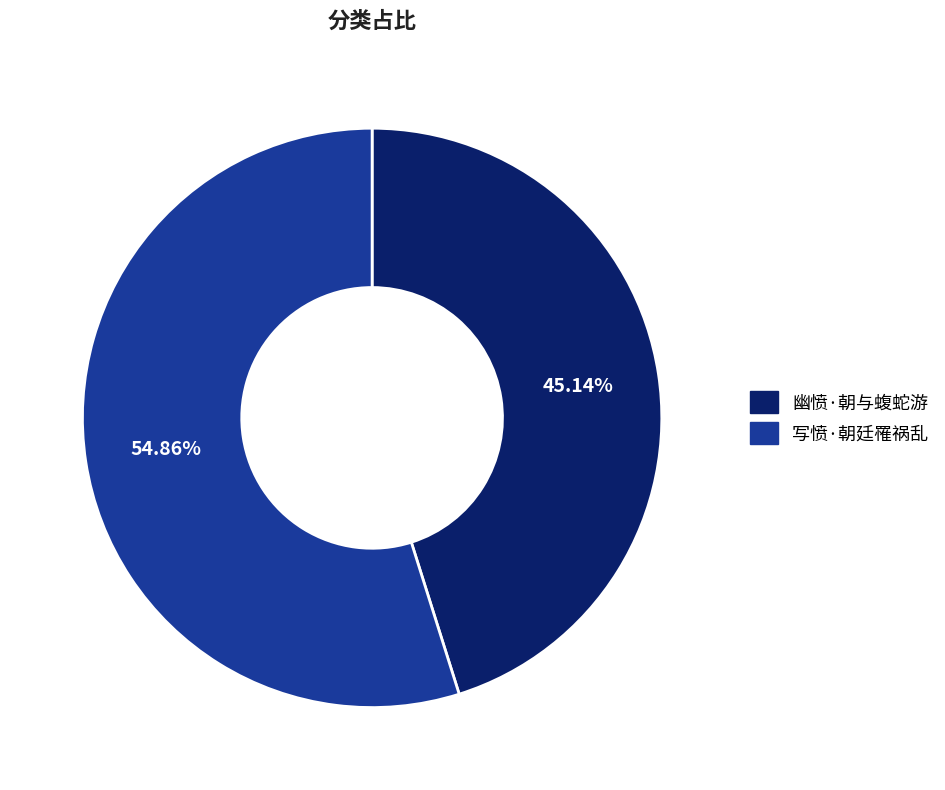

To the nearest percent, what portion does 幽愤·朝与蝮蛇游 represent?

45%